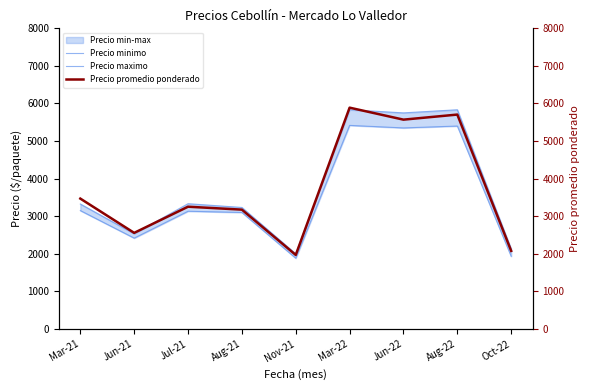

What is the difference between the maximum and minimum values in the Precio minimo series?

3534